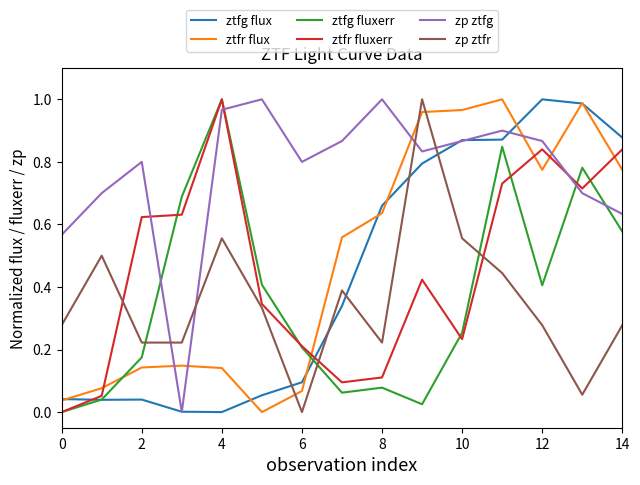

Which series has the largest total across all categories?

zp ztfg